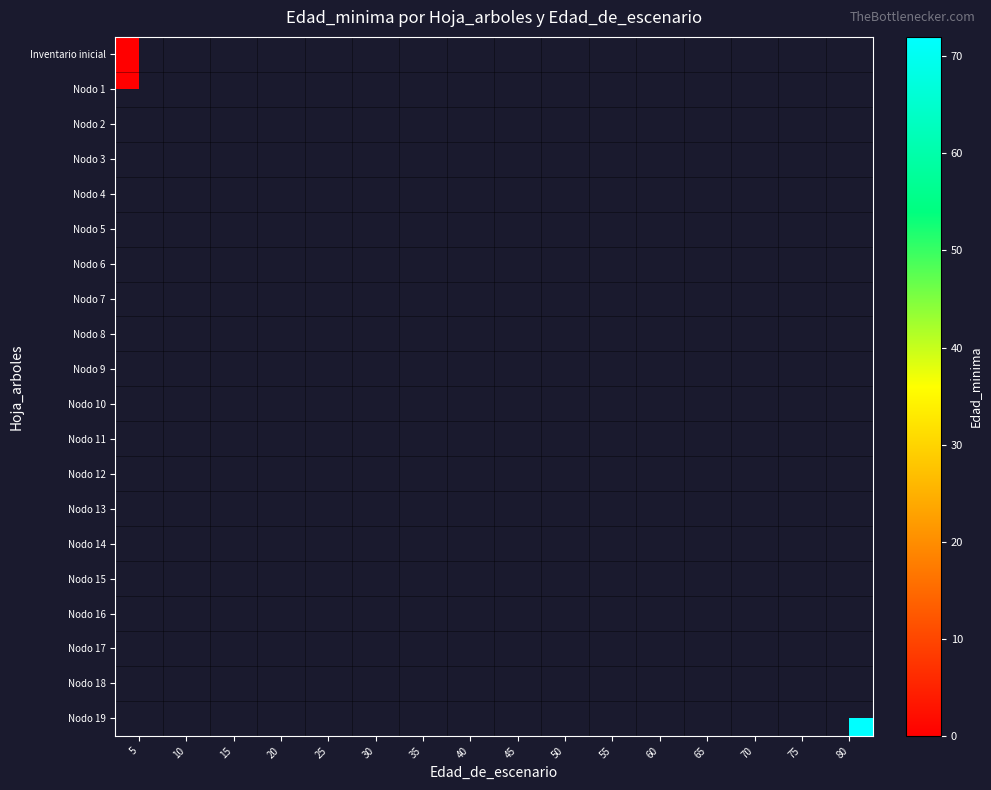

Between 10 and 75, which is larger?

75